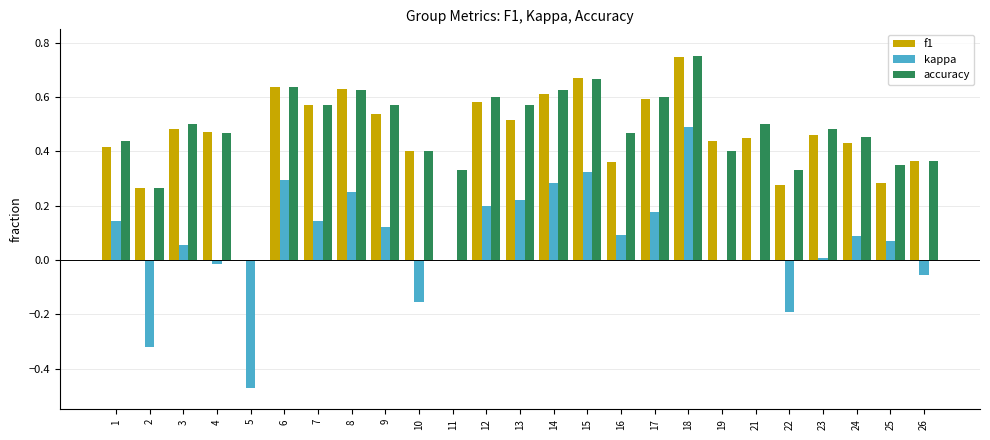

At which category is the sum across all series the highest?

18